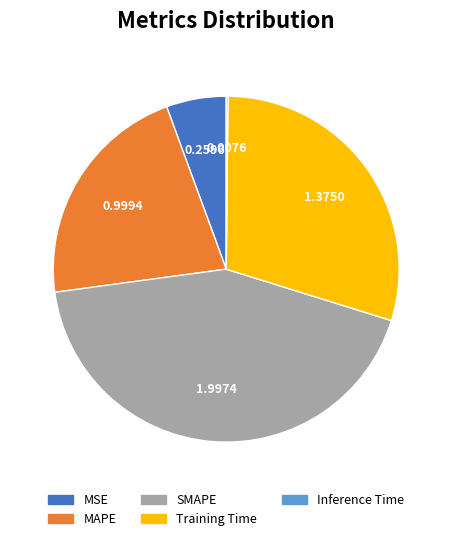

Is there any slice that represents more than half of the pie?

No